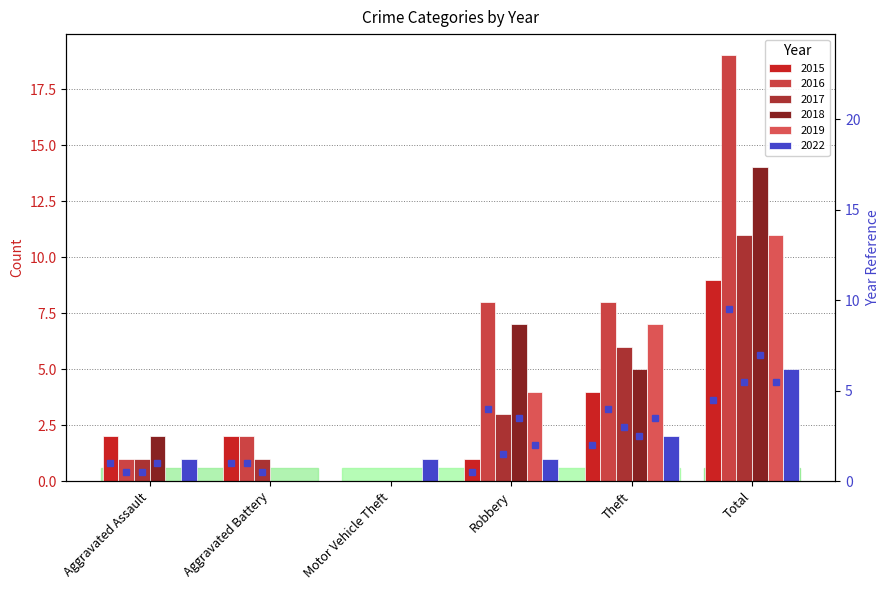

How many series are shown in this chart?

6